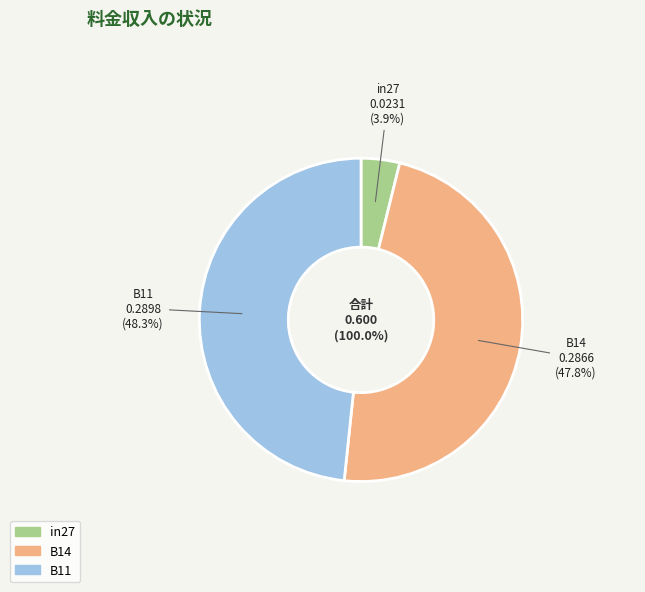

Which slice is the smallest?

in27